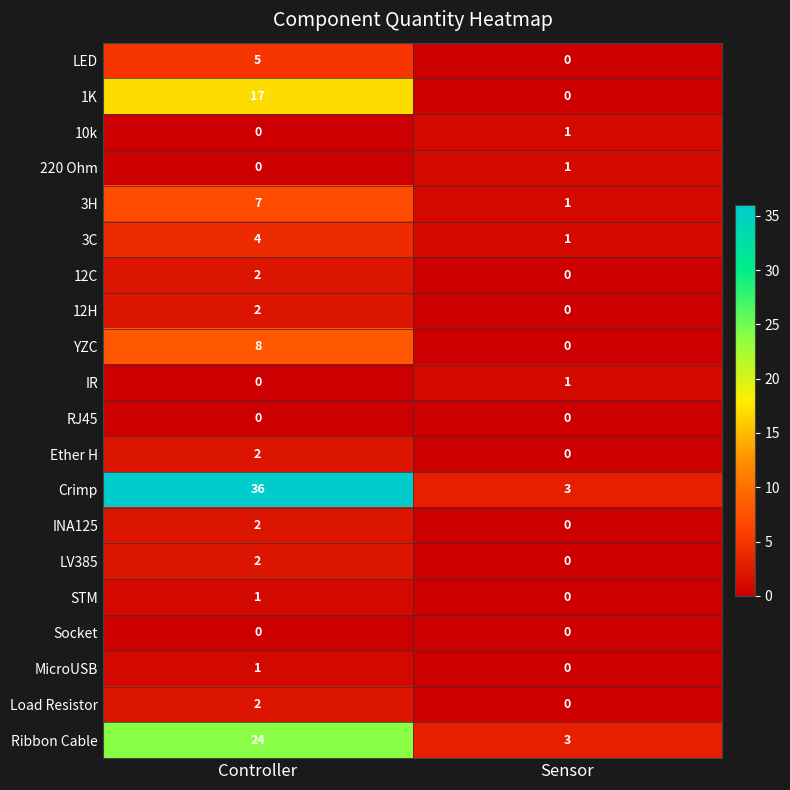

Which series has the widest spread of values?

Crimp